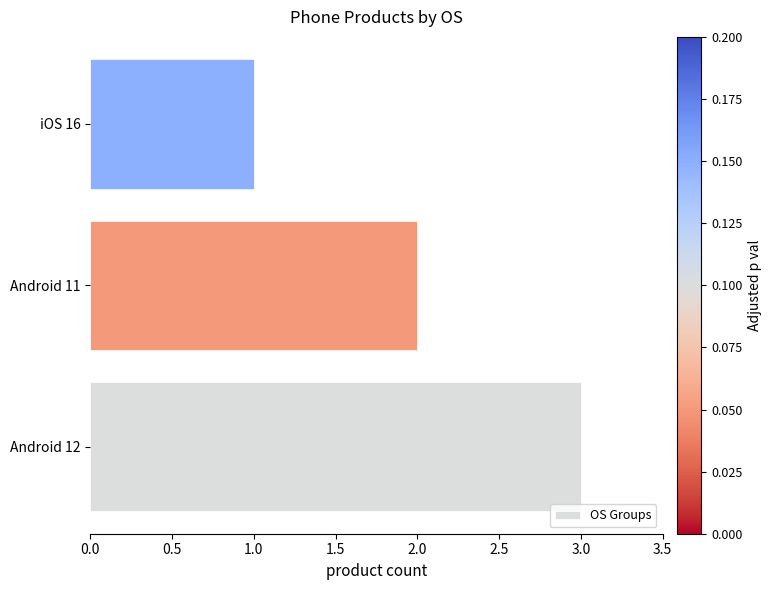

Rank the categories by value from lowest to highest.

iOS 16, Android 11, Android 12